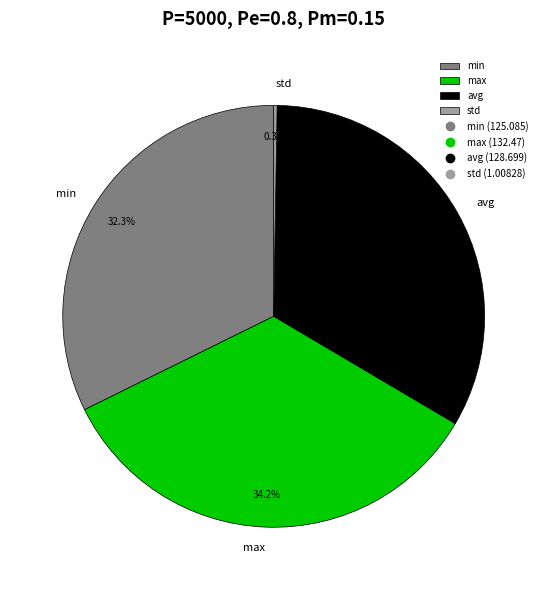

What is the total percentage of min and max?

66.5%